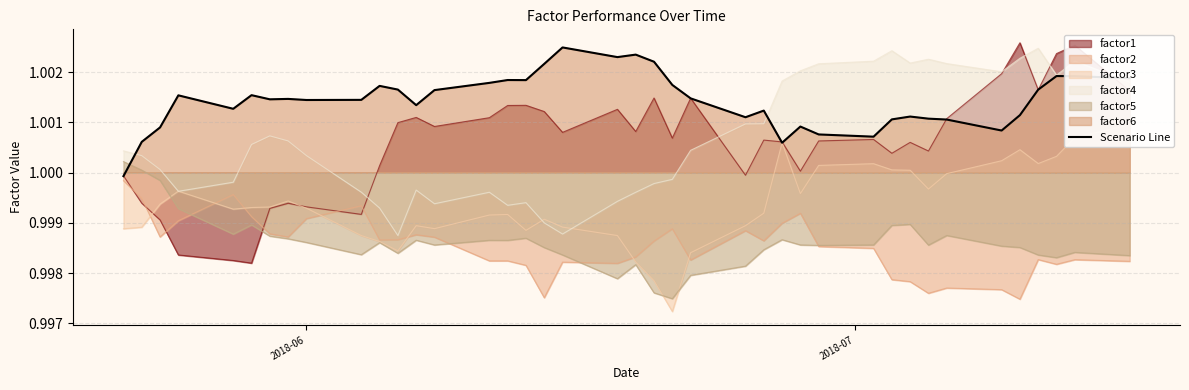

At which label is the value closest to 1?

2018-06